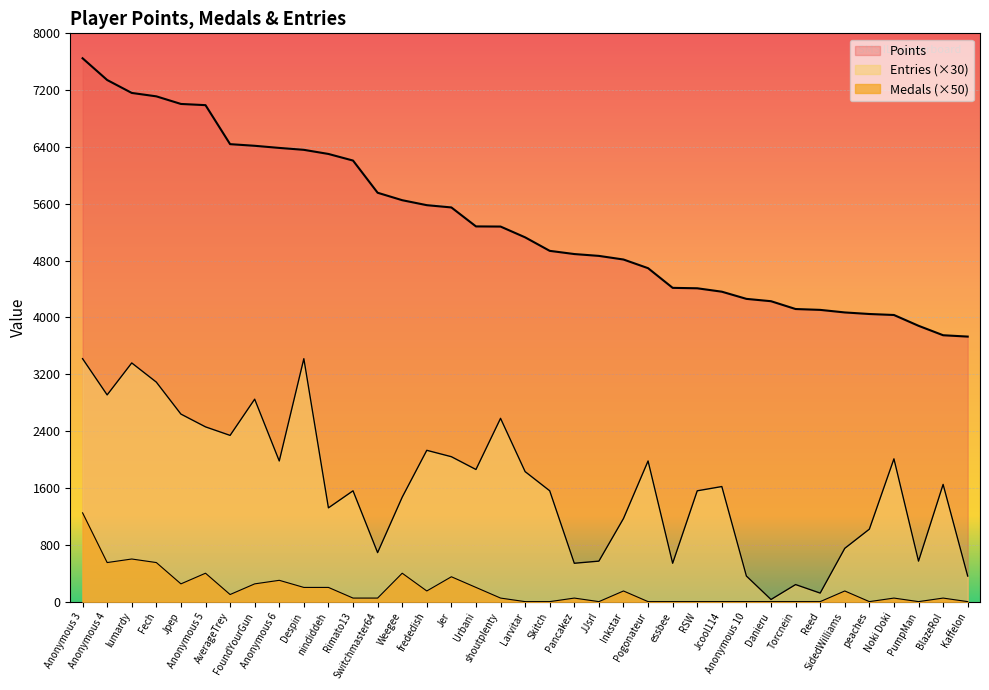

Rank the series at nindiddeh from lowest to highest value.

Medals, Entries, Points